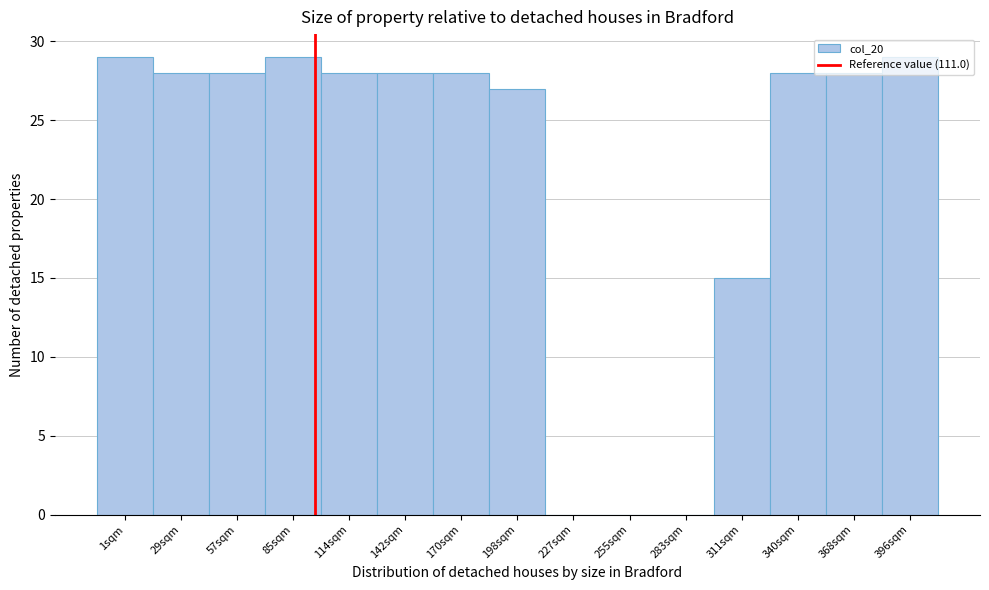

What is the ratio of the value at 85sqm to the value at 114sqm?

1.0